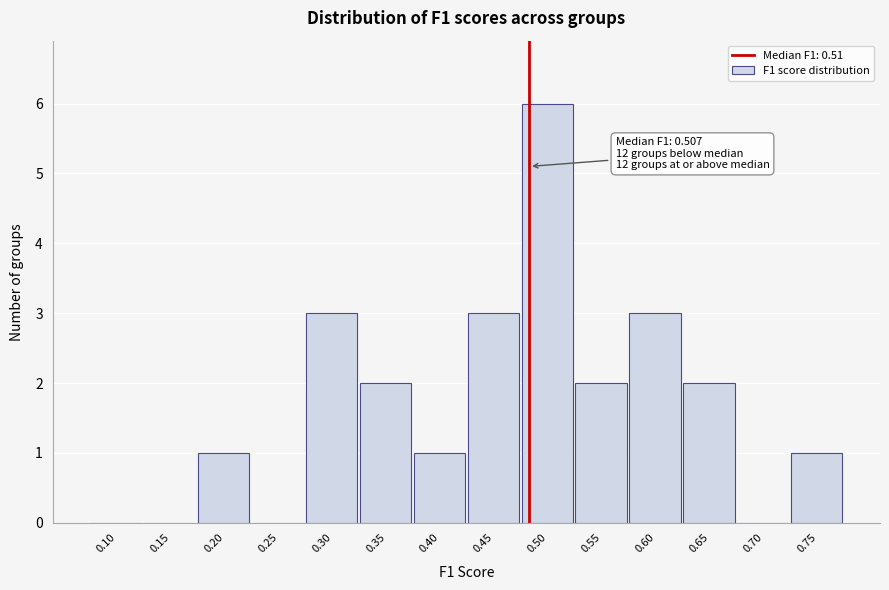

Reading left to right, what are all the values shown in this chart?

0.10=0	0.15=0	0.20=1	0.25=0	0.30=3	0.35=2	0.40=1	0.45=3	0.50=6	0.55=2	0.60=3	0.65=2	0.70=0	0.75=1